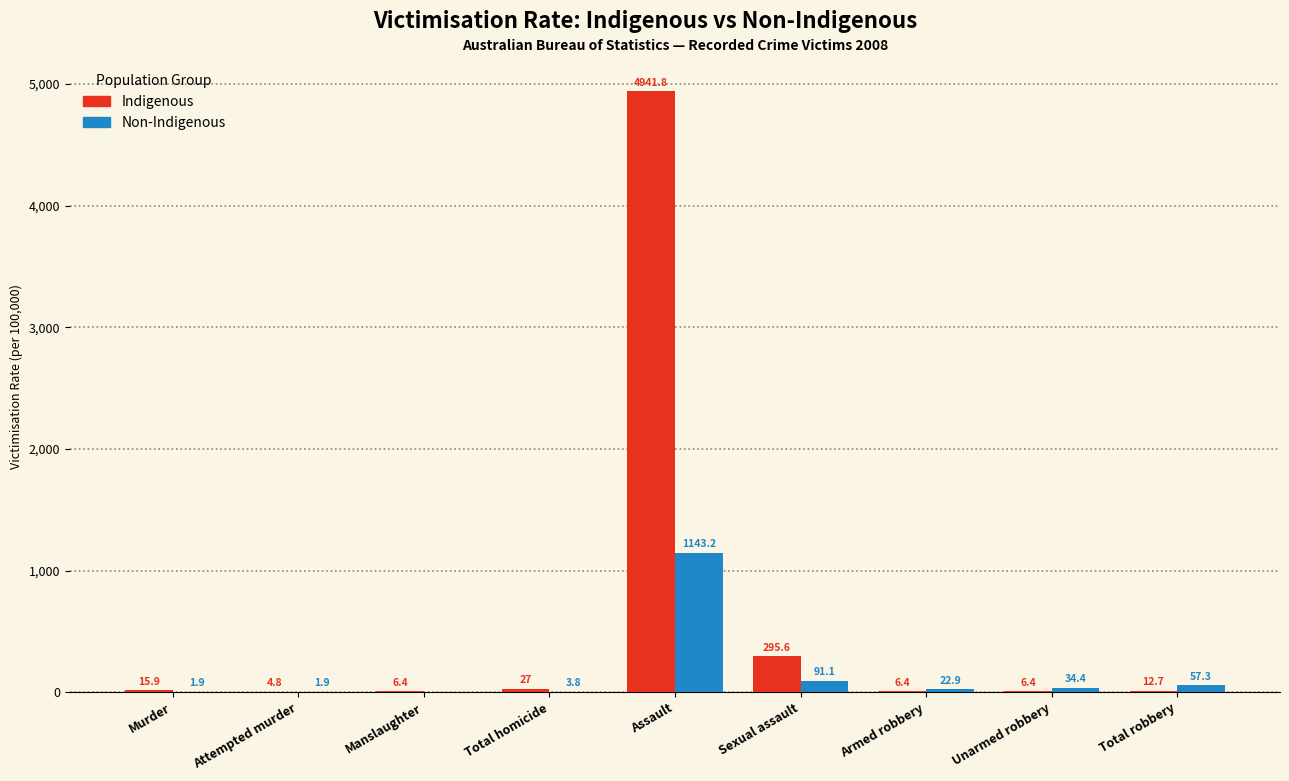

Reading left to right, list all the values displayed in this chart.

Indigenous: Murder=15.9	Attempted murder=4.8	Manslaughter=6.4	Total homicide=27.0	Assault=4941.8	Sexual assault=295.6	Armed robbery=6.4	Unarmed robbery=6.4	Total robbery=12.7
Non-Indigenous: Murder=1.9	Attempted murder=1.9	Manslaughter=0.0	Total homicide=3.8	Assault=1143.2	Sexual assault=91.1	Armed robbery=22.9	Unarmed robbery=34.4	Total robbery=57.3